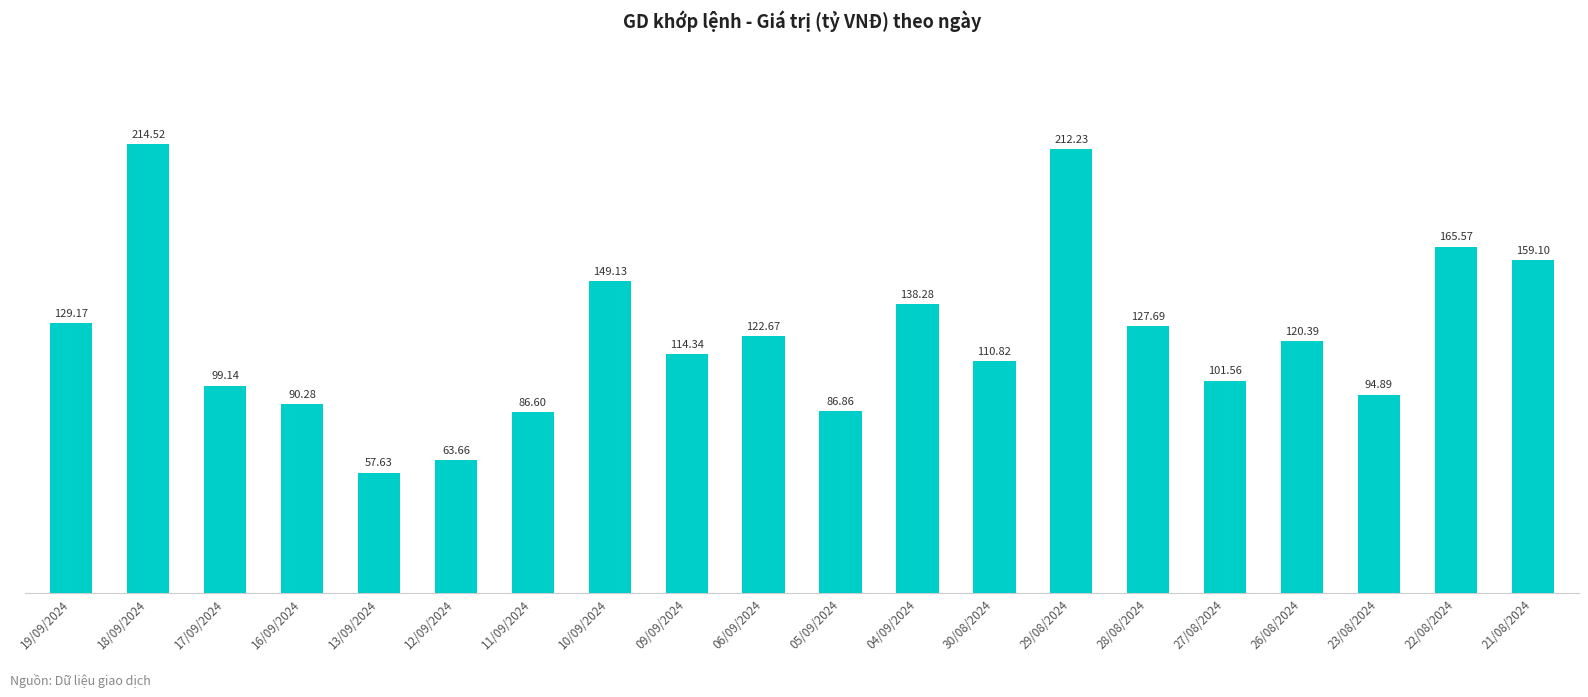

List the labels in order of value, largest first.

18/09/2024, 29/08/2024, 22/08/2024, 21/08/2024, 10/09/2024, 04/09/2024, 19/09/2024, 28/08/2024, 06/09/2024, 26/08/2024, 09/09/2024, 30/08/2024, 27/08/2024, 17/09/2024, 23/08/2024, 16/09/2024, 05/09/2024, 11/09/2024, 12/09/2024, 13/09/2024